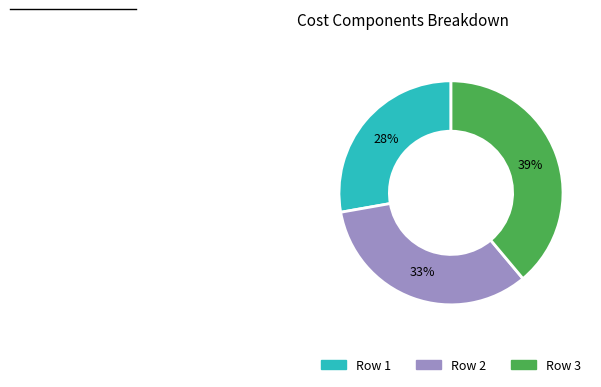

How many slices are in this pie chart?

3